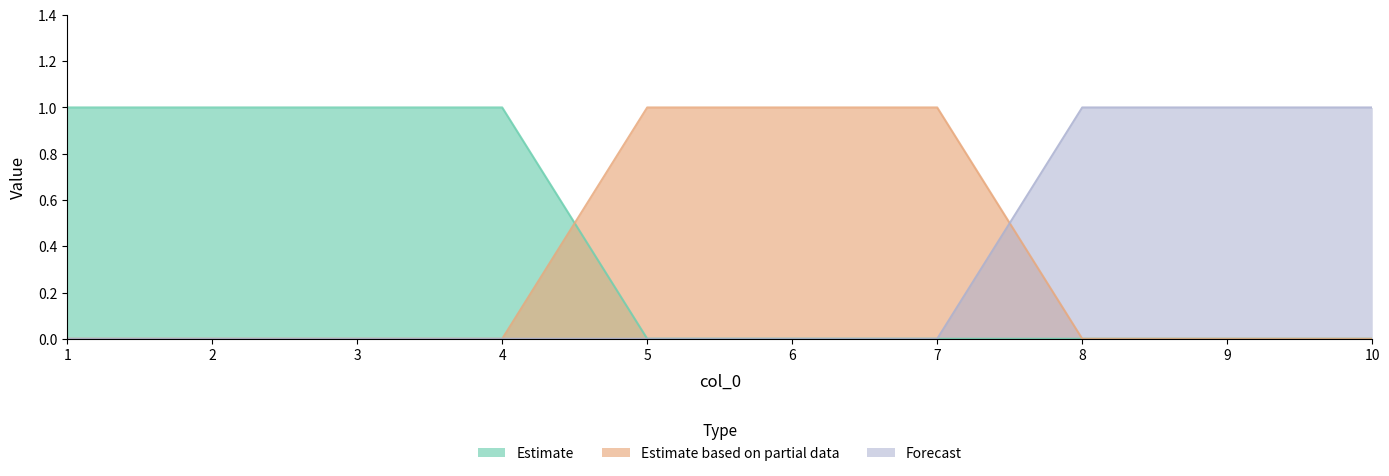

How many lines are shown in the chart?

3